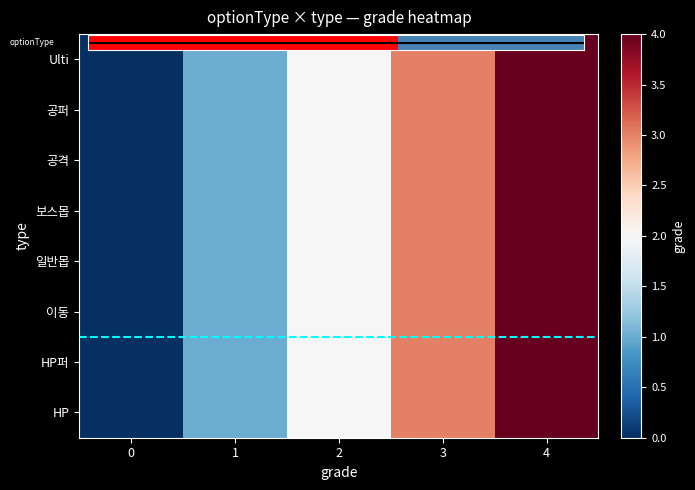

Rank the series by their maximum value, from lowest to highest.

Ulti, 공퍼, 공격, 보스몹, 일반몹, 이동, HP퍼, HP